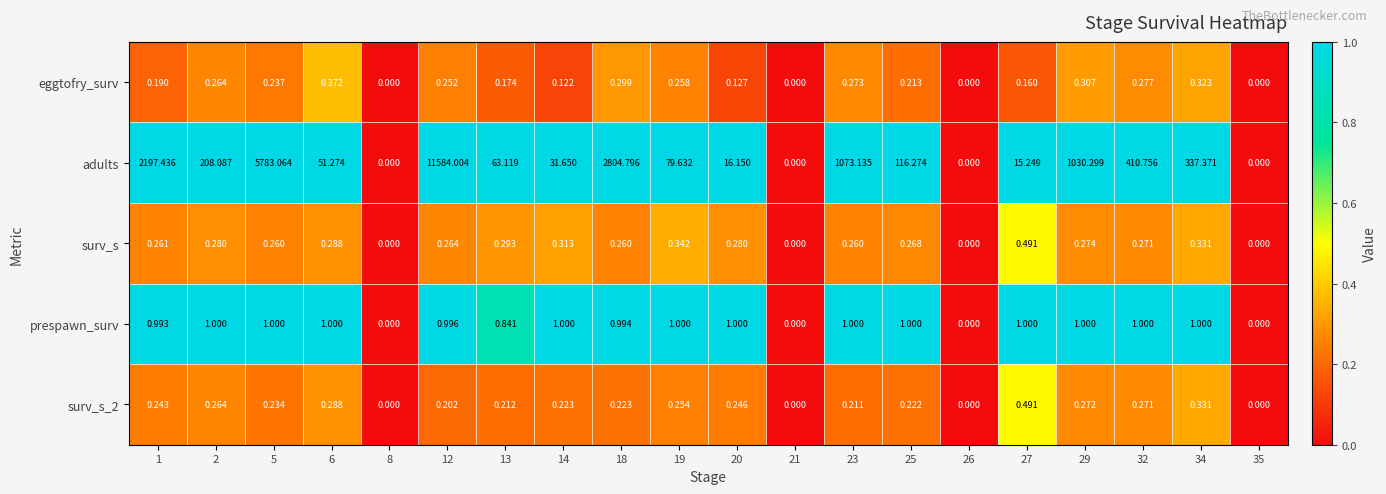

Which series has the largest range (max minus min)?

adults